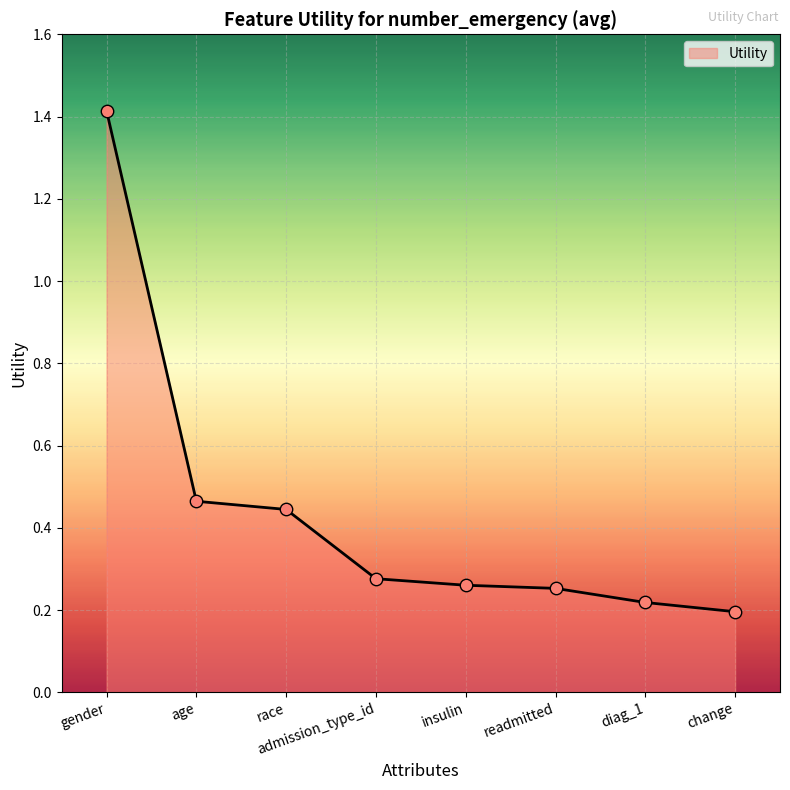

Between change and gender, which is larger?

gender